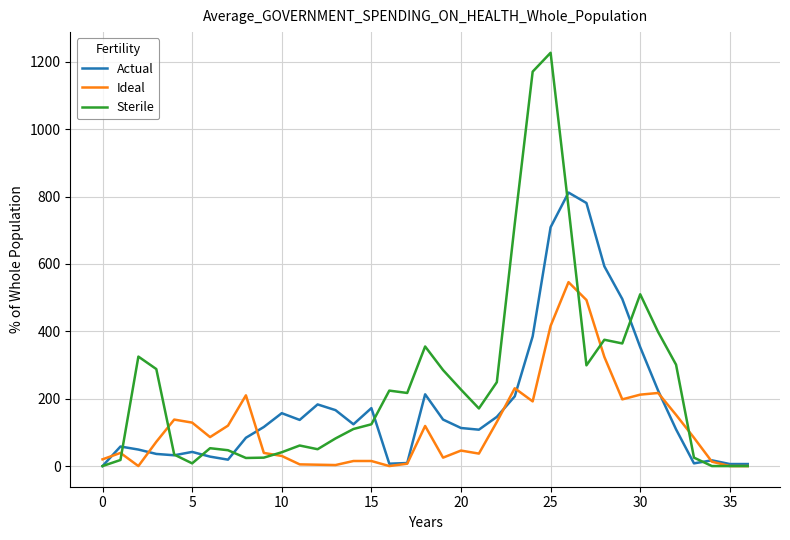

What is the difference between the maximum and minimum values in the Actual series?

812